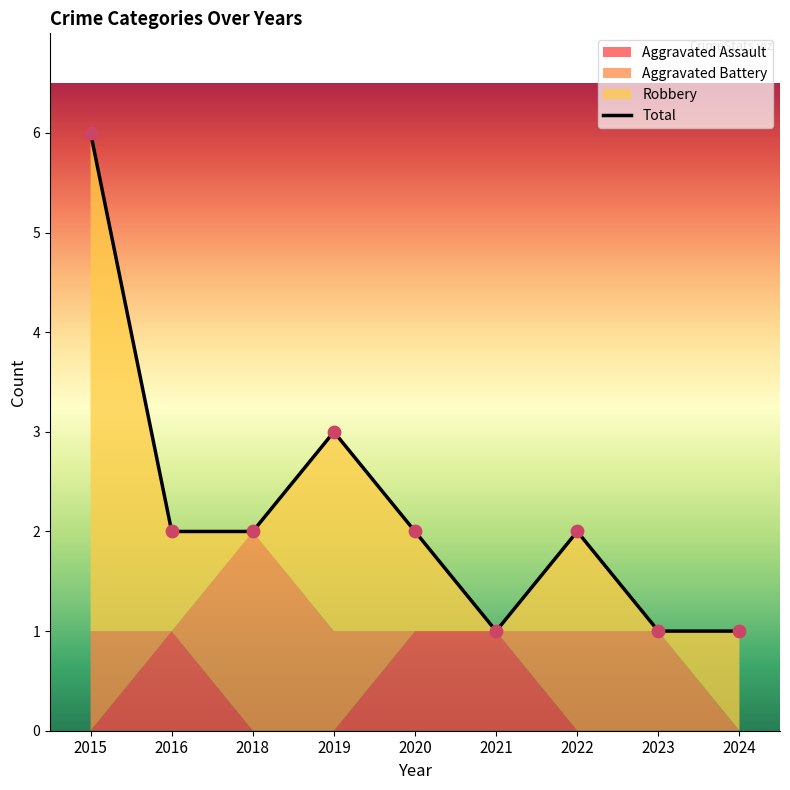

Which series has the widest spread of Y values?

Robbery